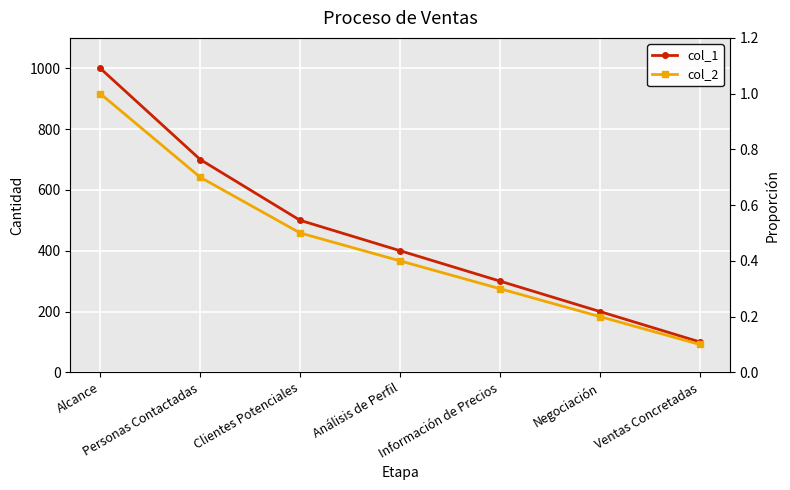

True or false: col_2 and col_1 cross at least once.

False